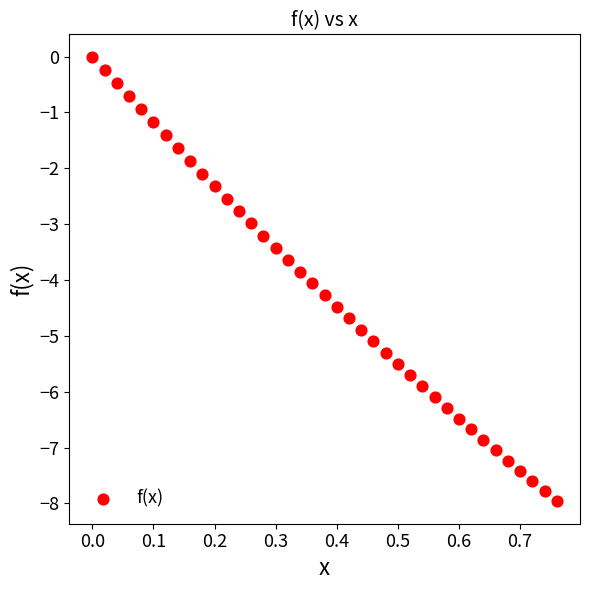

What is the range of Y values (max minus min)?

8.0